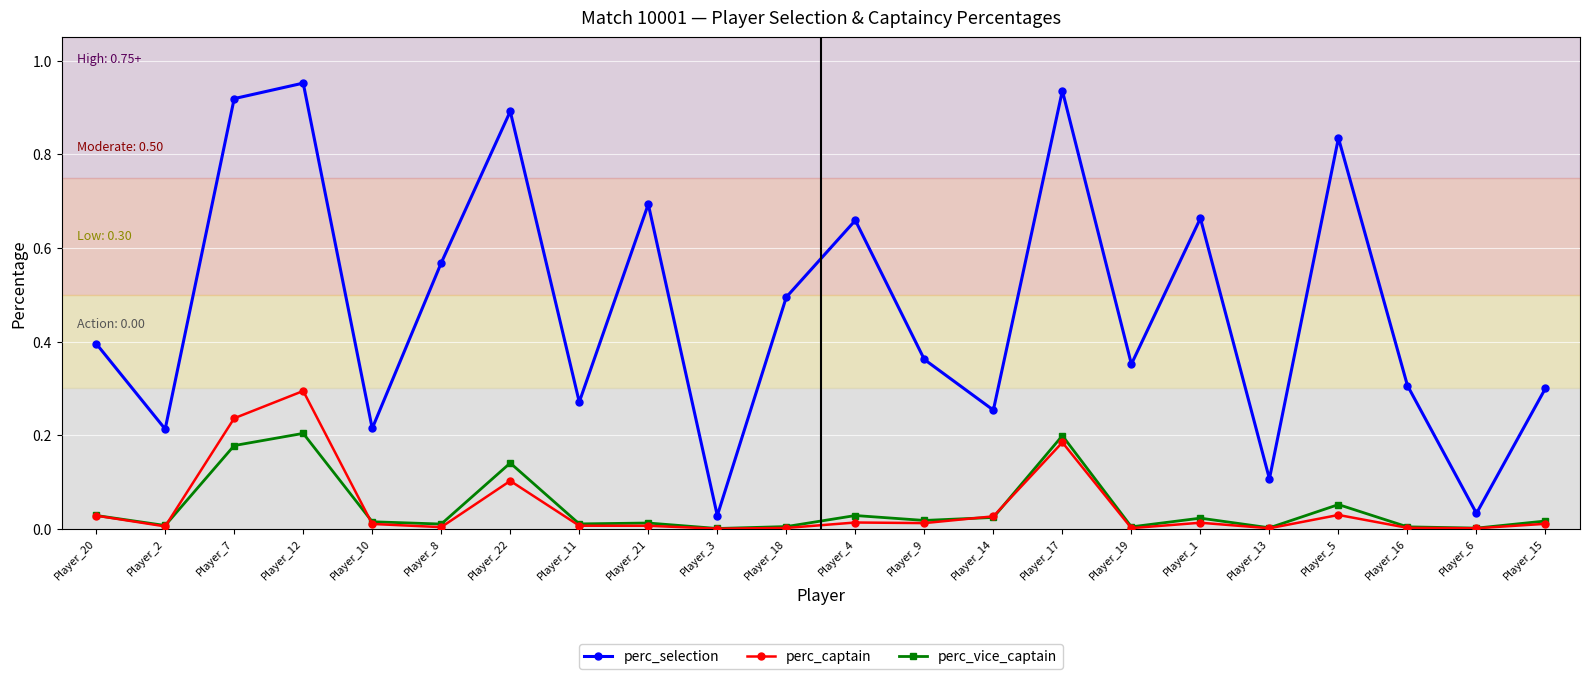

What is the label of the 16th point from the left?

Player_19